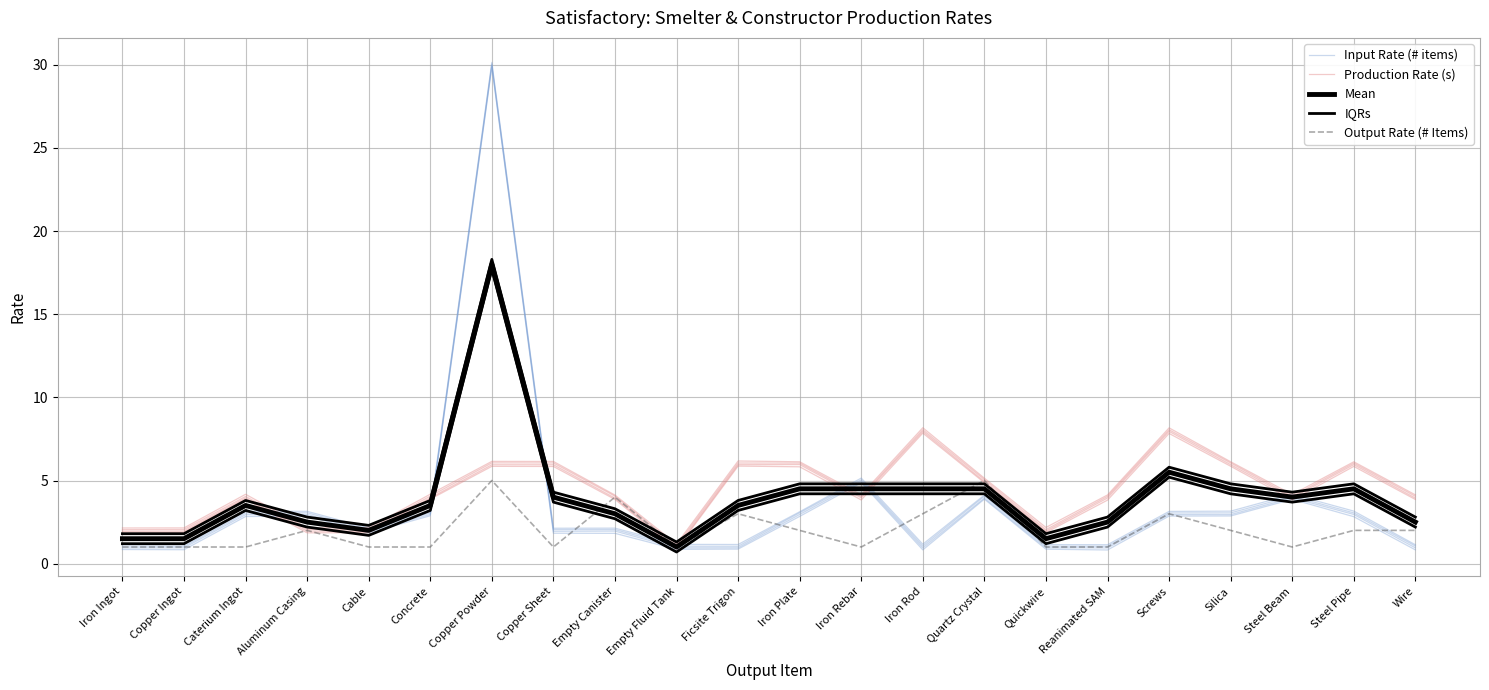

Which series has the largest total across all categories?

Production Rate (s)